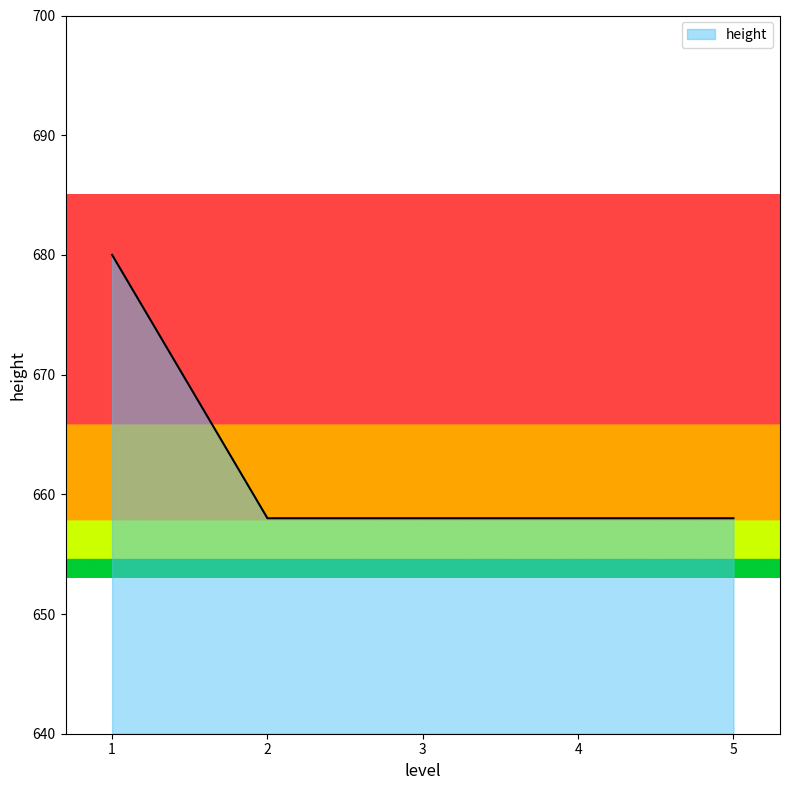

True or false: the data shows 680 at 1.

True